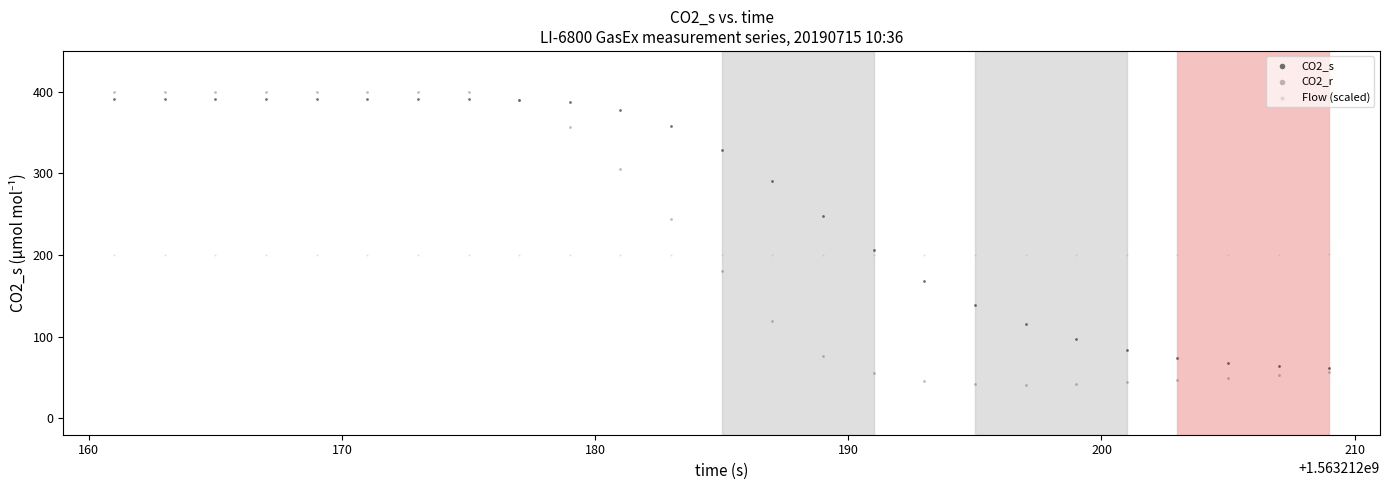

Which series contains the highest Y value?

CO2_r